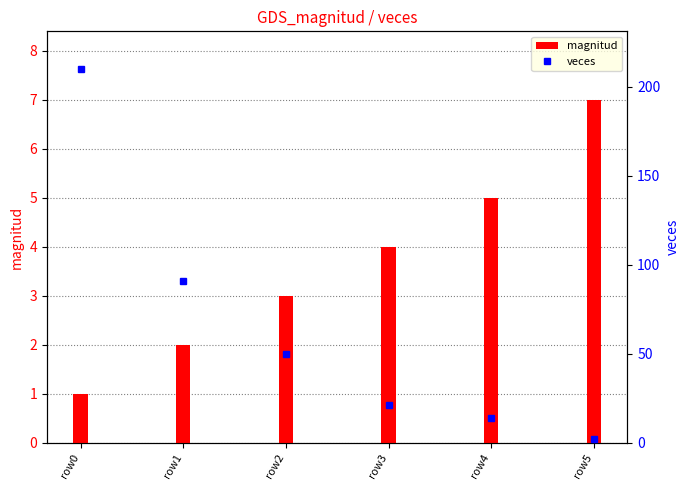

Where does the veces series first go above 50?

row0